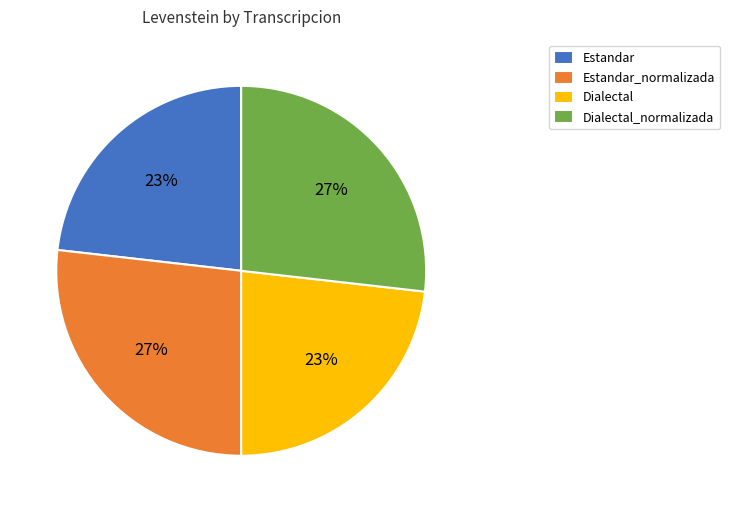

To the nearest percent, what portion does Dialectal represent?

23%